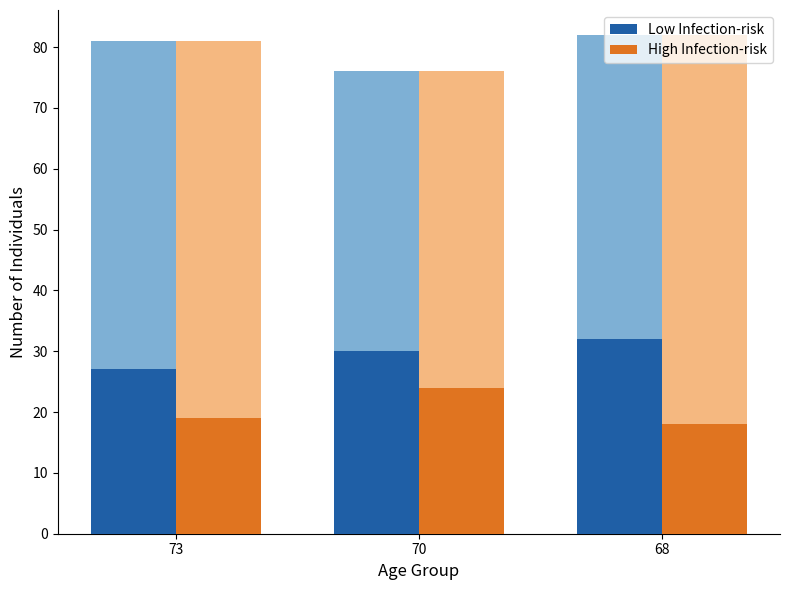

Count the Low Infection-risk values in the range 27 to 32.

3